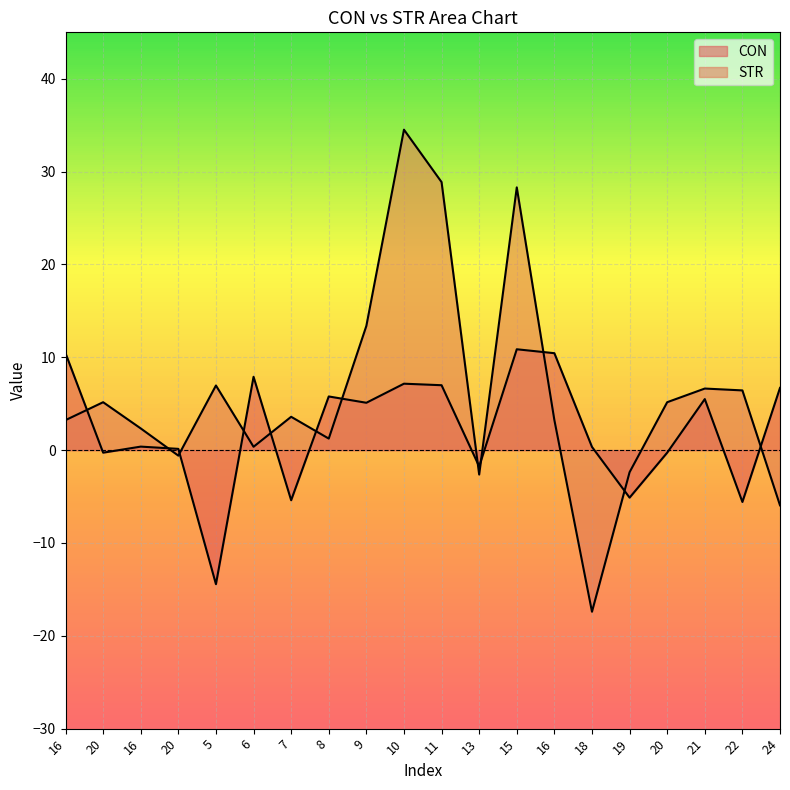

Is the value of STR at 11 greater than the value of CON at 13?

Yes